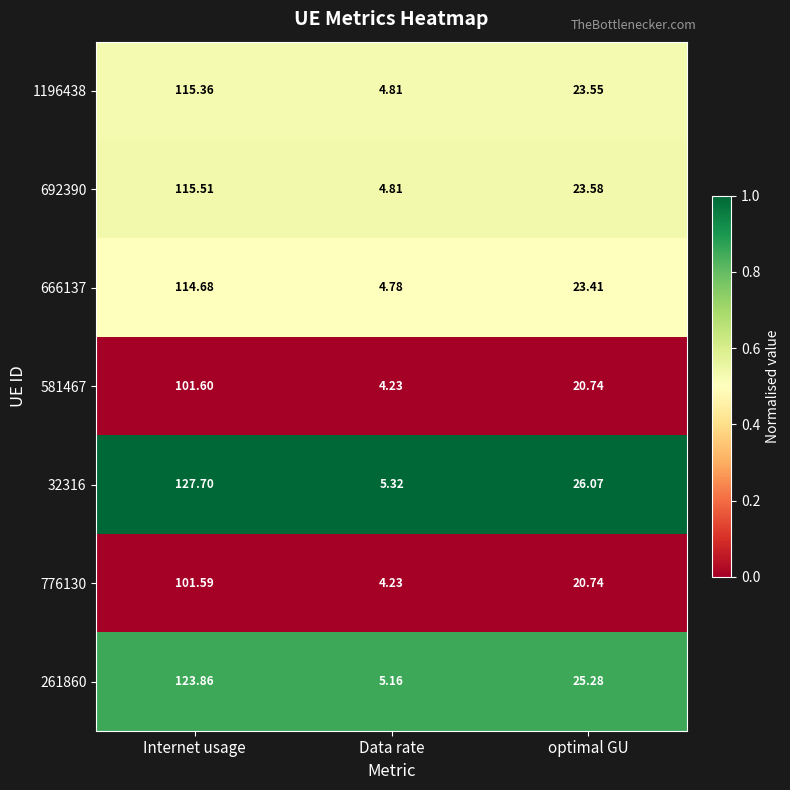

Which category has the lowest value in the 32316 series?

Data rate